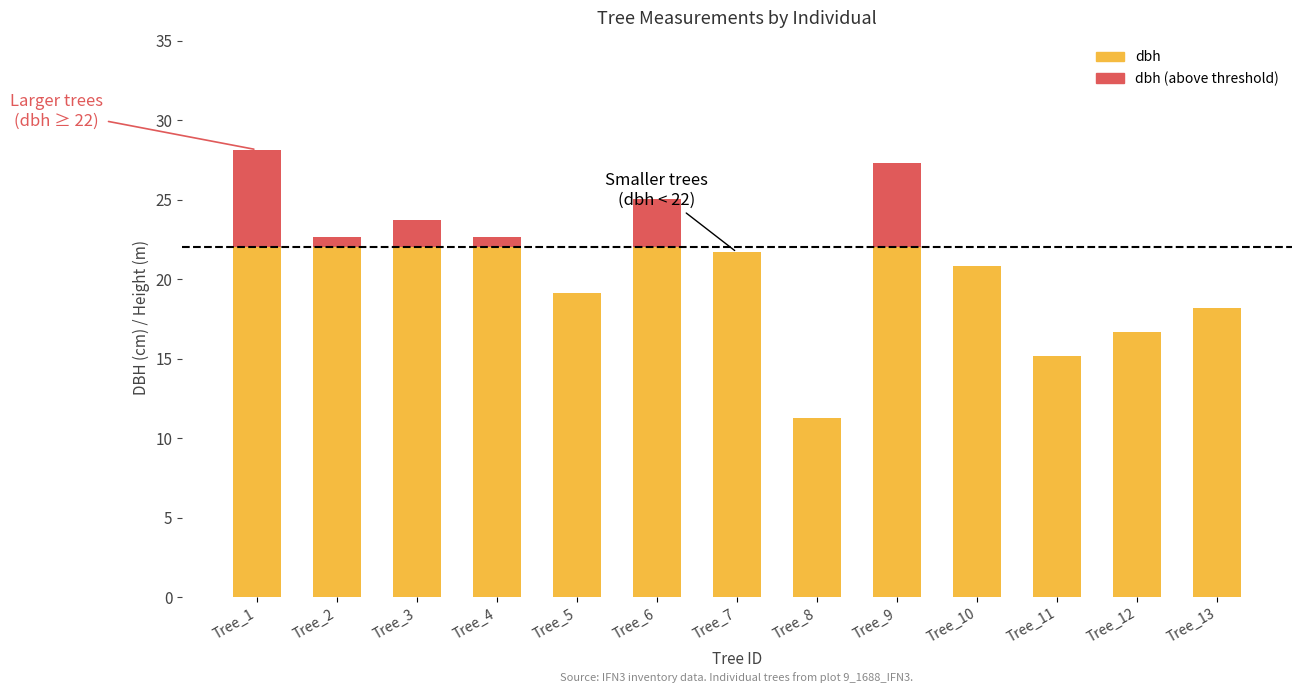

Rank the series by their maximum value, from lowest to highest.

dbh (above threshold), dbh